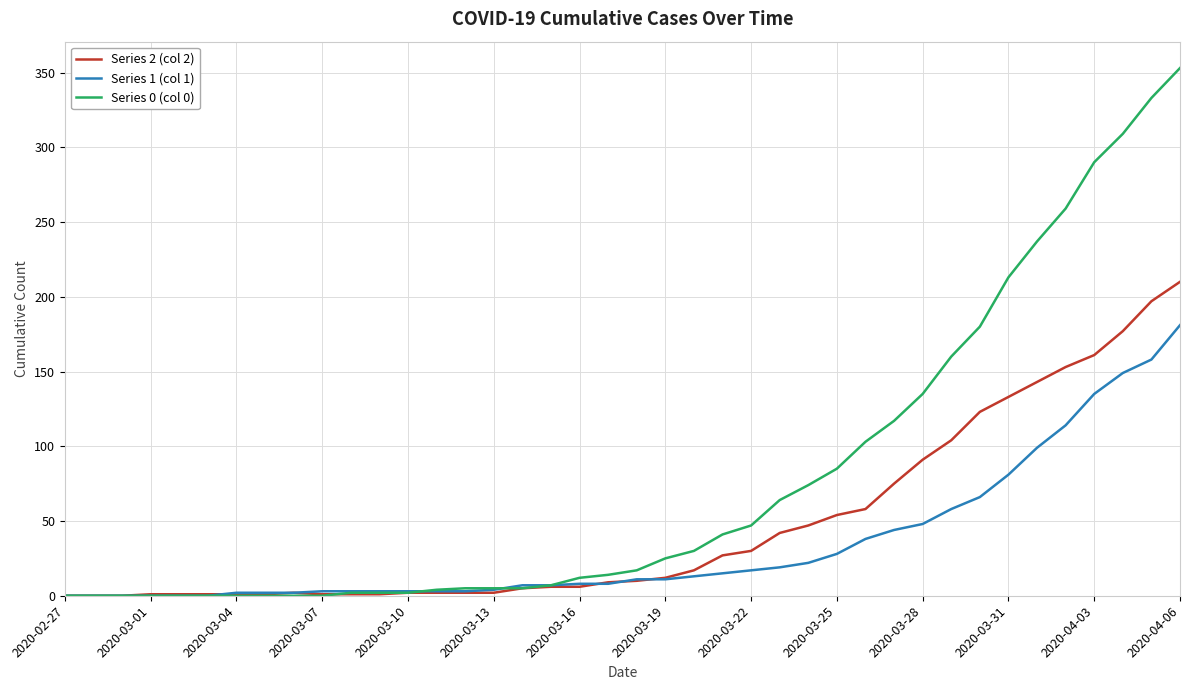

List the series in order of their overall mean, lowest first.

Series 1 (col 1), Series 2 (col 2), Series 0 (col 0)